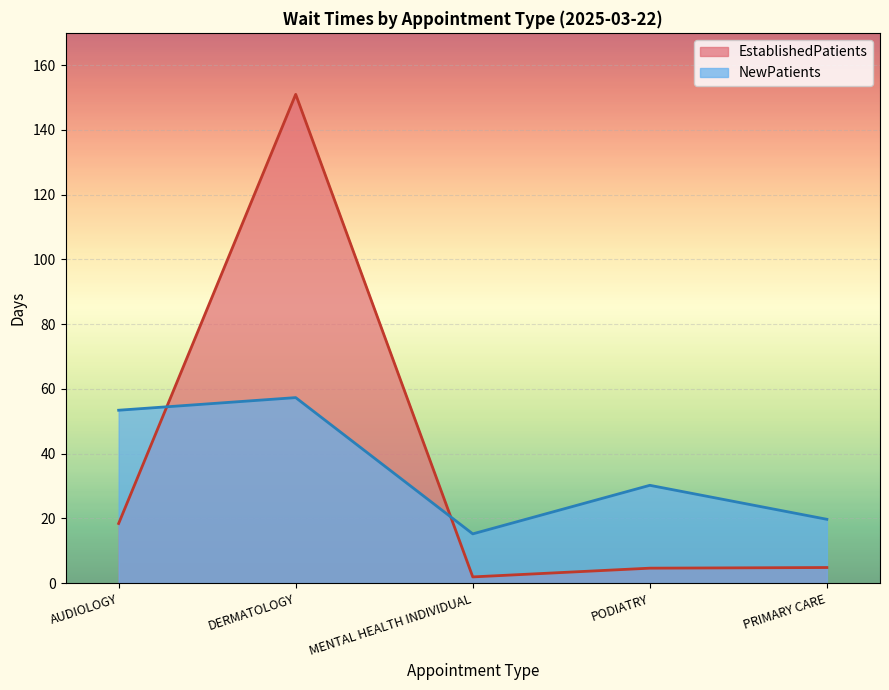

How many intersections are there between EstablishedPatients and NewPatients?

2